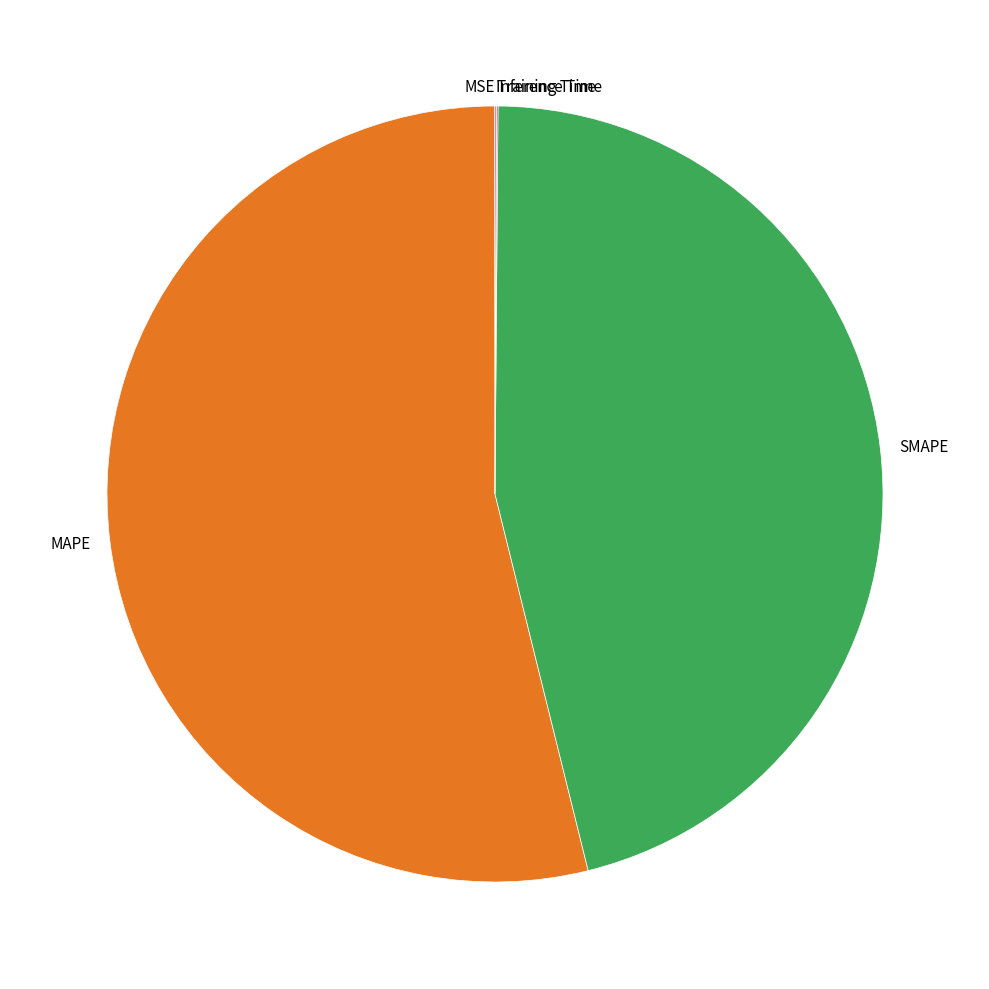

Which has a higher value, MAPE or SMAPE?

MAPE